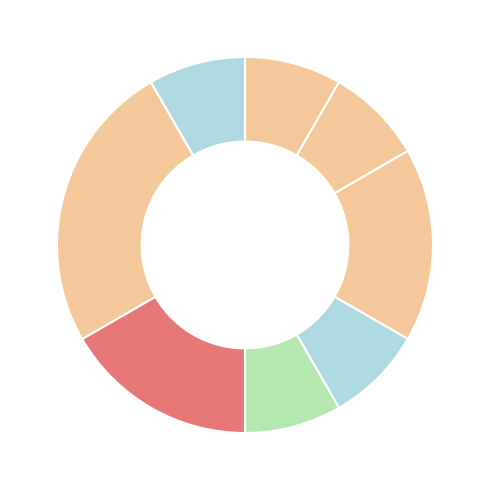

How many slices are in this pie chart?

8